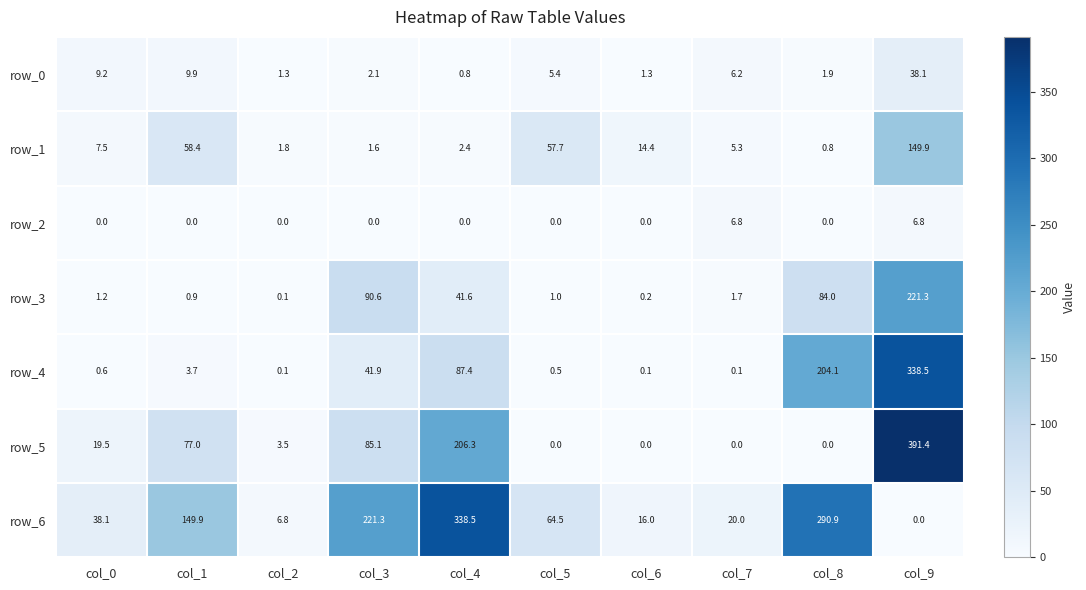

Is the value of row_6 at col_2 greater than the value of row_2 at col_0?

Yes